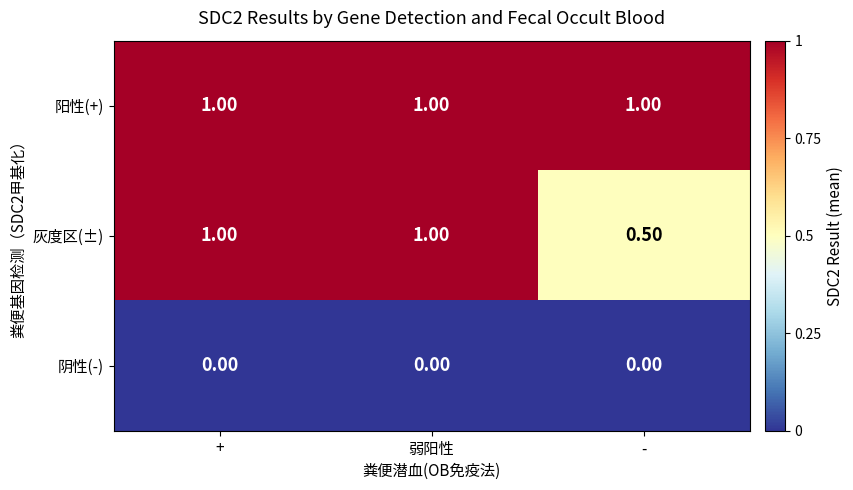

What is the difference between the highest and lowest values at +?

1.0